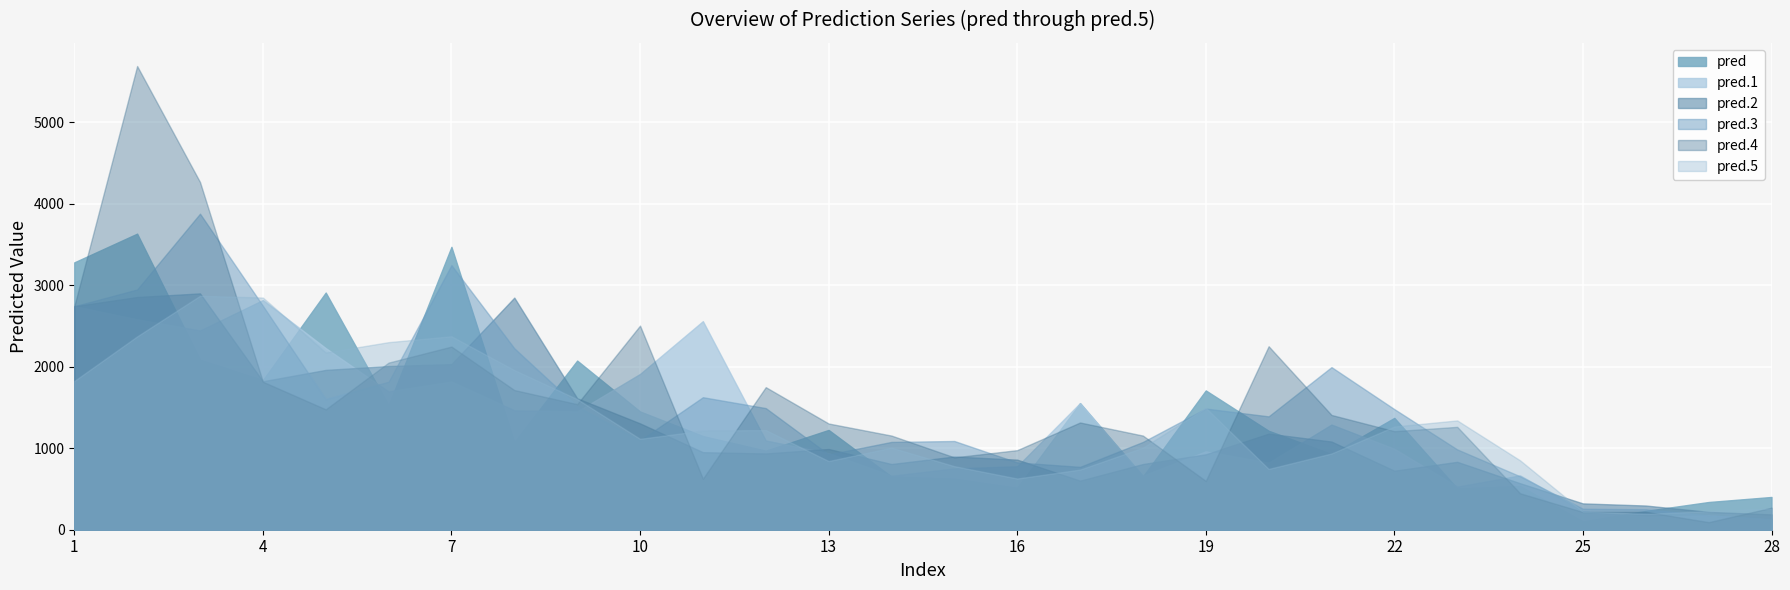

Where is pred.3 nearest to the value 2007?

21